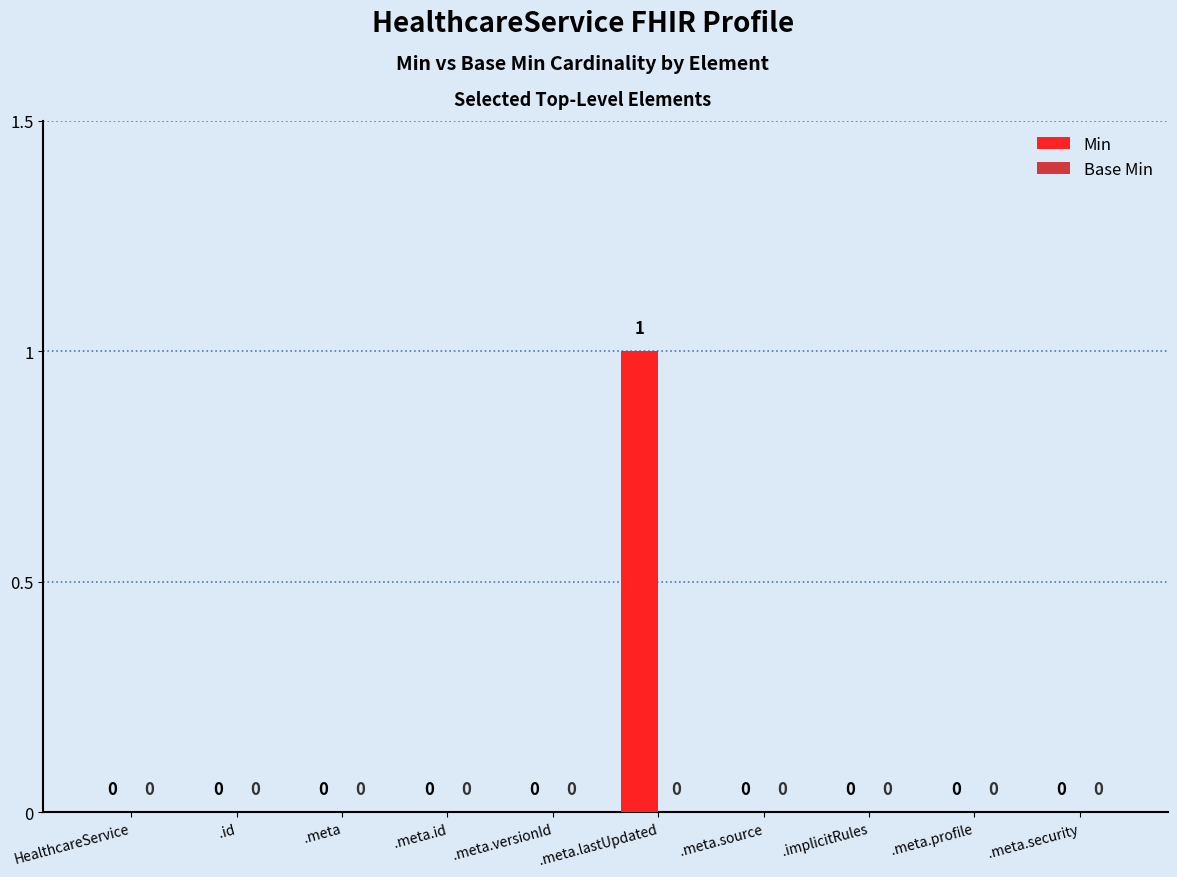

Between .meta.lastUpdated and .implicitRules, which is larger?

.meta.lastUpdated